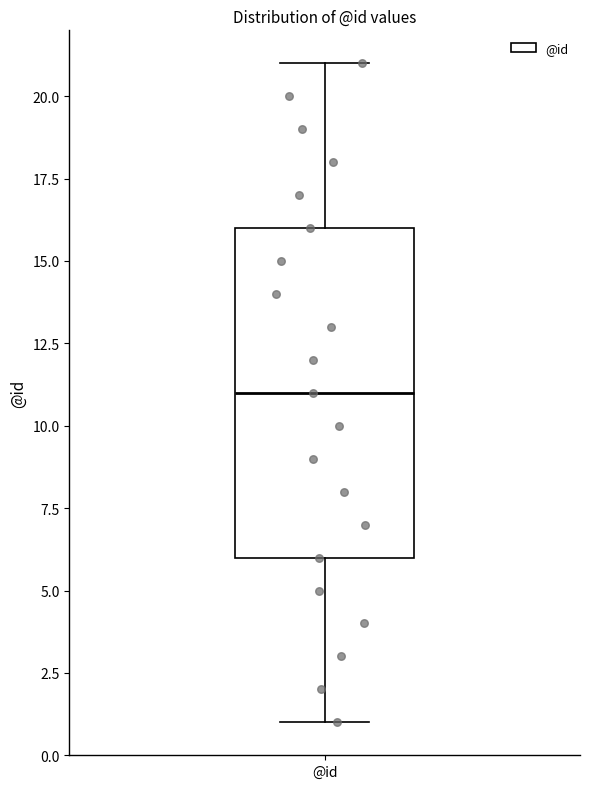

Transcribe this box plot: give where the median line is, the range the box spans, and where the two whiskers end, as read against the y-axis. The values are not printed on the chart, so give them approximately, as read against the axis.

median 11, box 6 to 16, whiskers 1 to 21